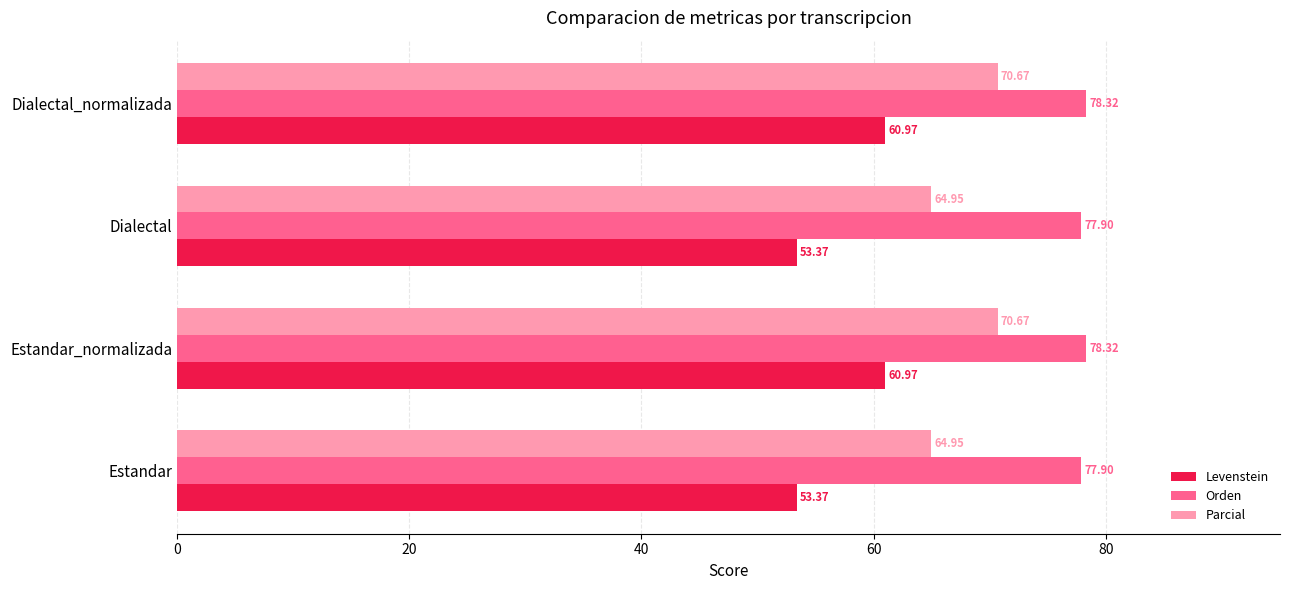

Which series has the widest spread of values?

Levenstein